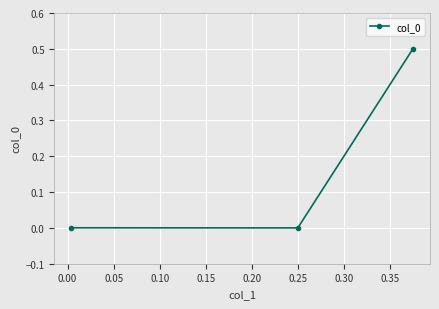

What is the greatest value displayed?

0.5